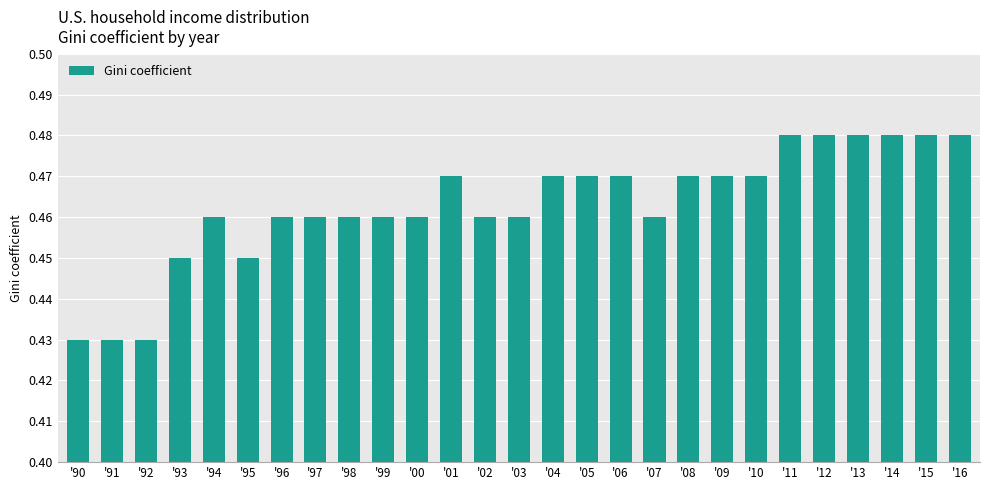

What is the label of the 11th bar from the left?

'00